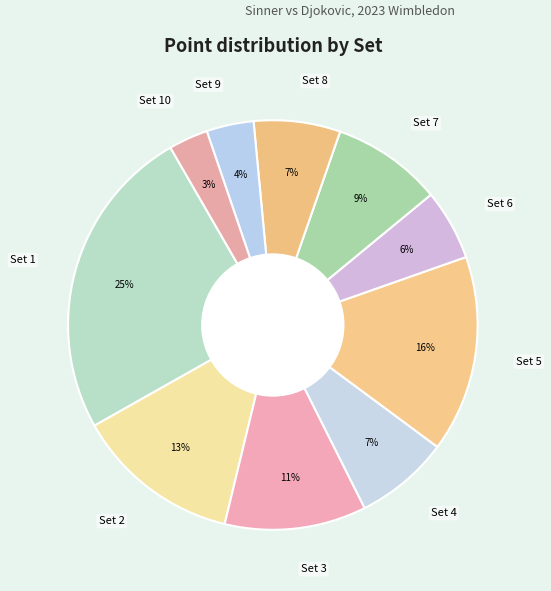

How many slices are in this pie chart?

10